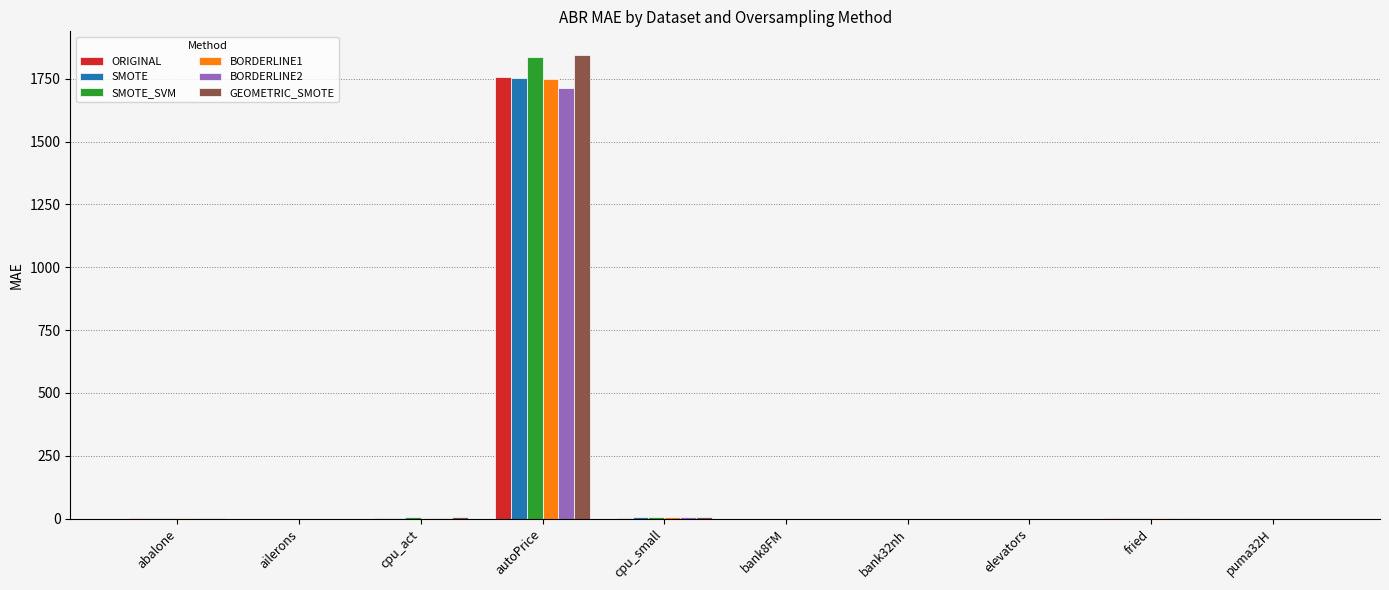

Between autoPrice and bank8FM, which series saw the biggest shift?

GEOMETRIC_SMOTE